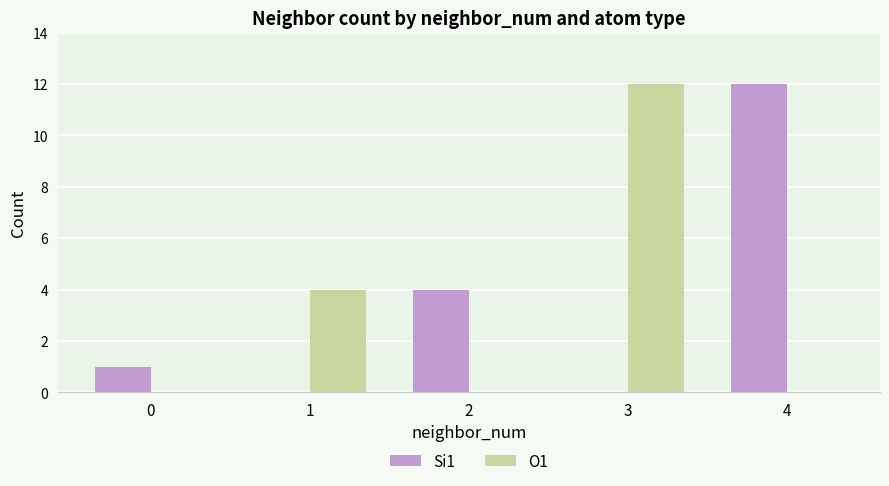

Which series changed the most between 1 and 3?

O1